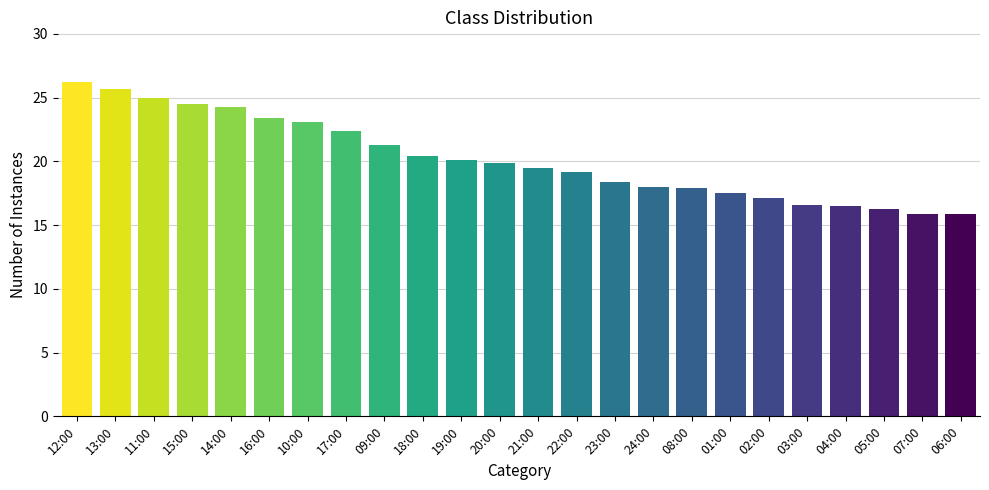

Between 21:00 and 14:00, which is larger?

14:00